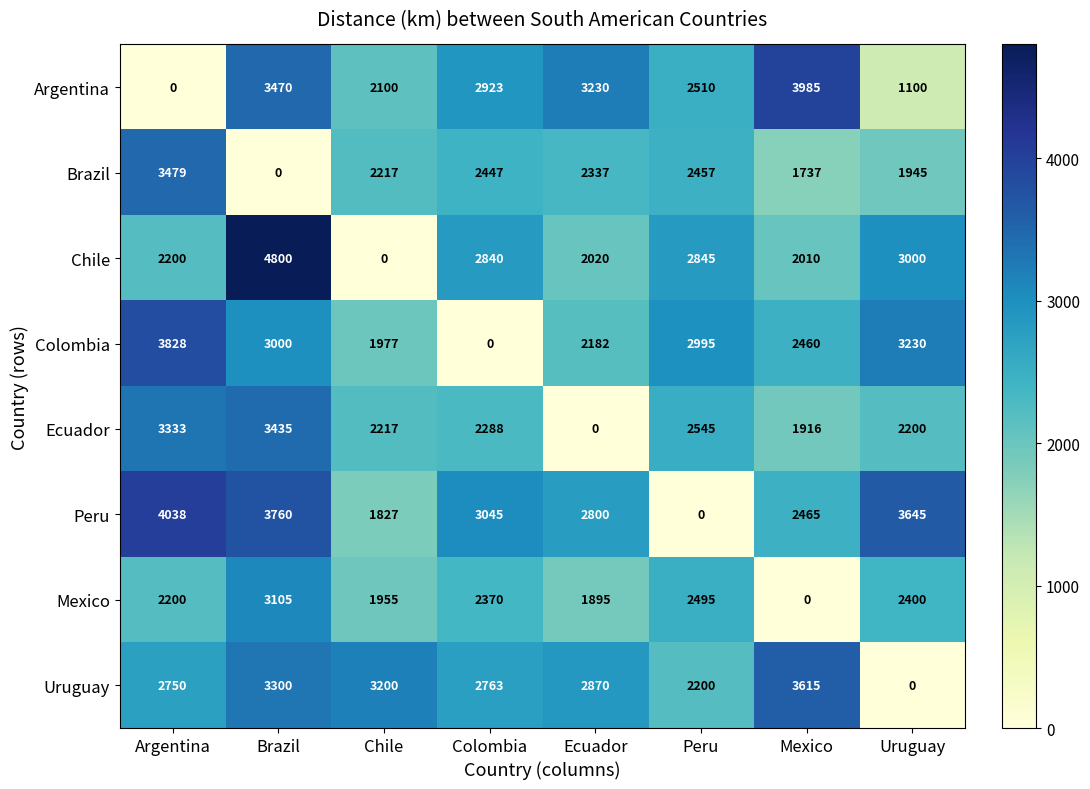

What is the total value across all series at Ecuador?

17334